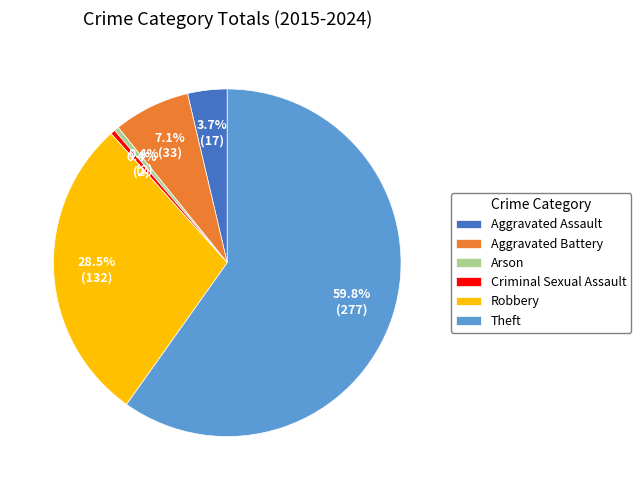

Approximately how many times larger is the value at Aggravated Battery compared to Aggravated Assault?

1.9